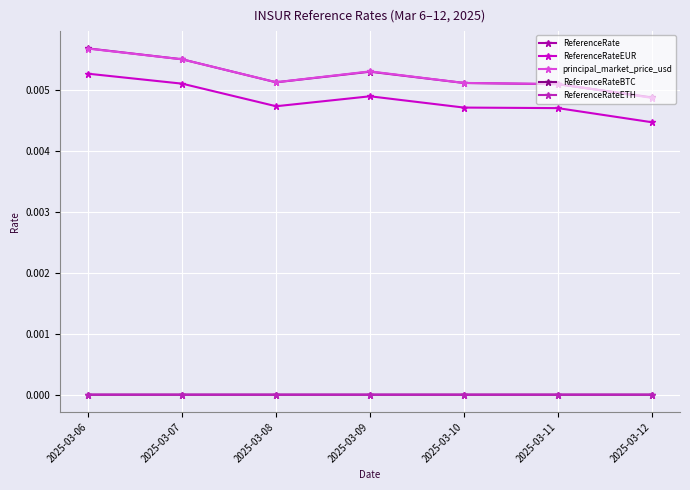

True or false: ReferenceRateETH and principal_market_price_usd intersect in this chart.

False